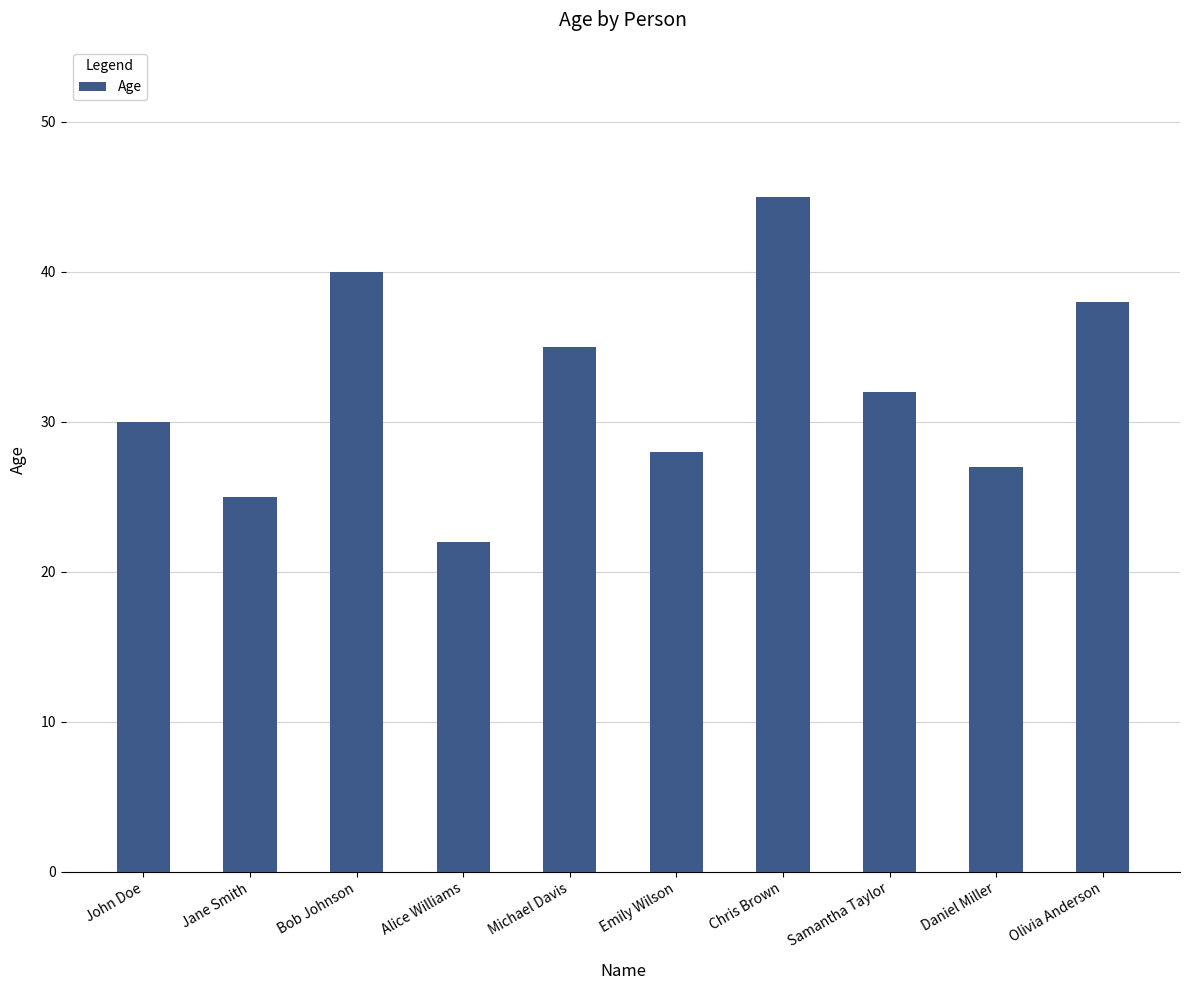

Between Bob Johnson and Emily Wilson, which is larger?

Bob Johnson